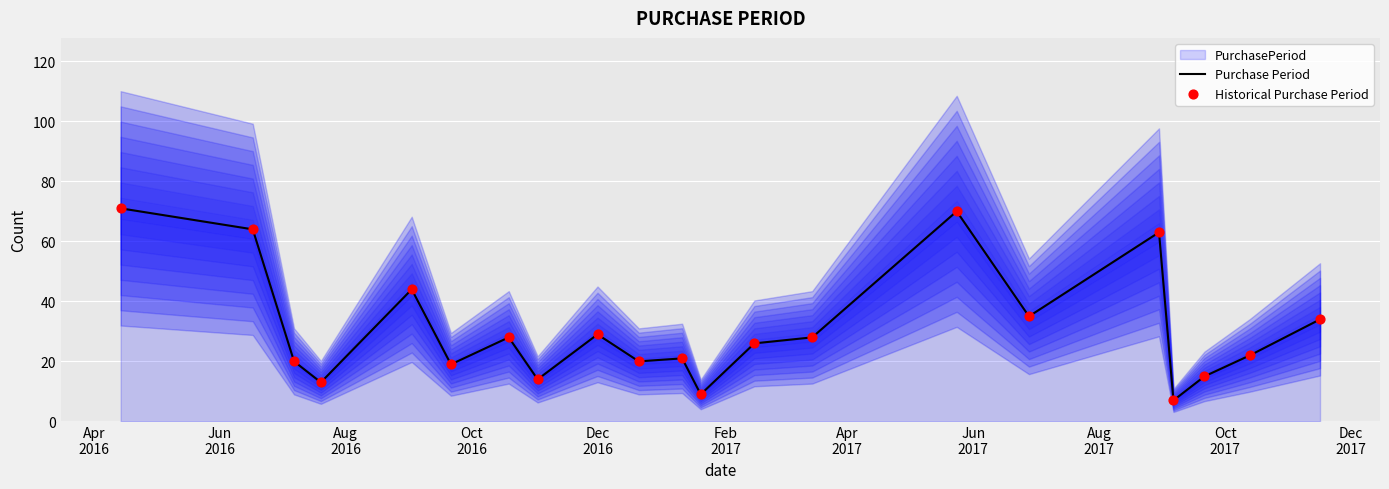

At how many categories does at least one series exceed 23?

11